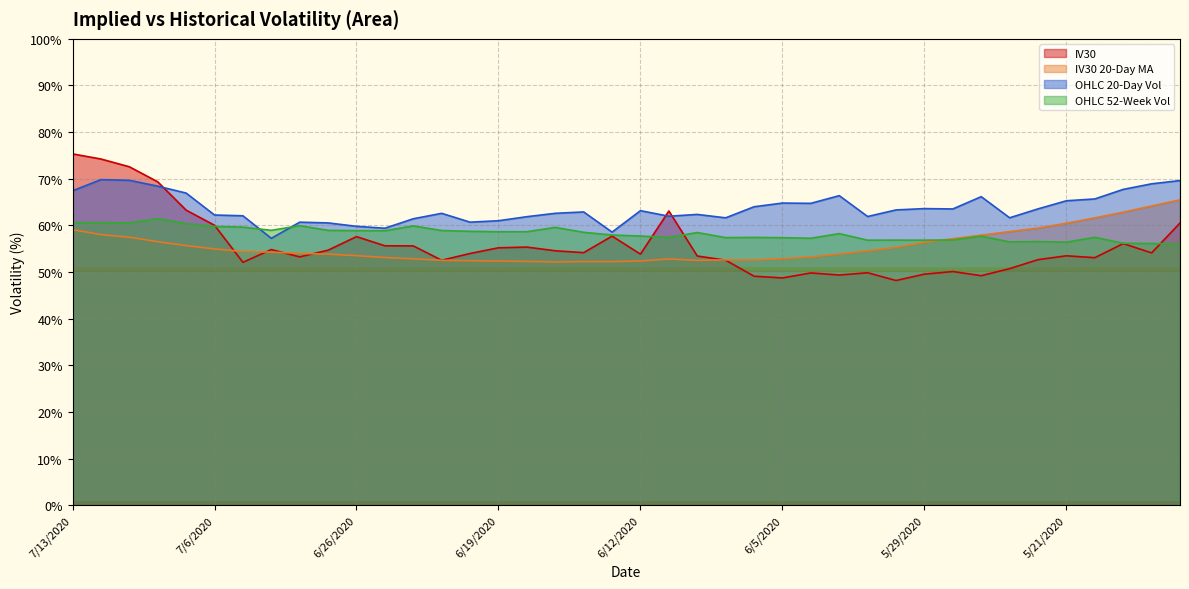

How many data points in OHLC 52-Week Vol are above 58?

21